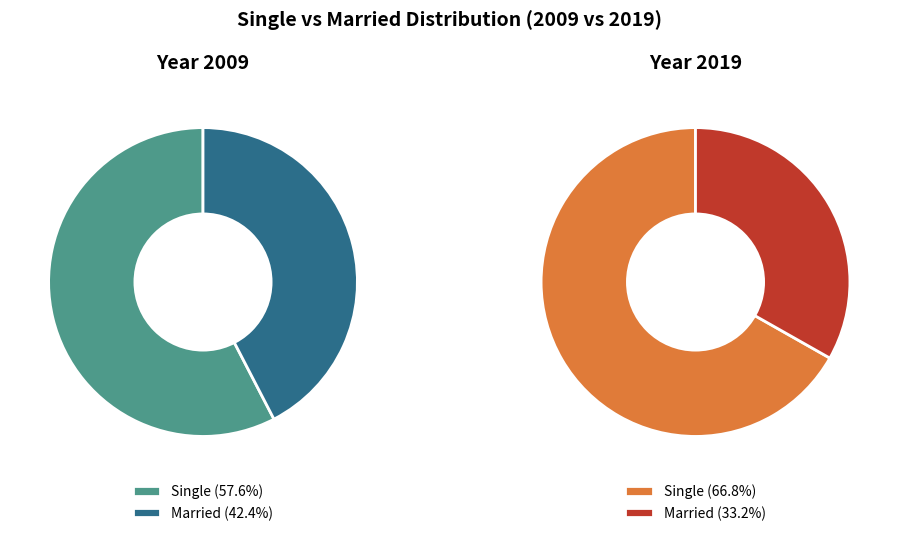

Count the number of slices in the pie.

2